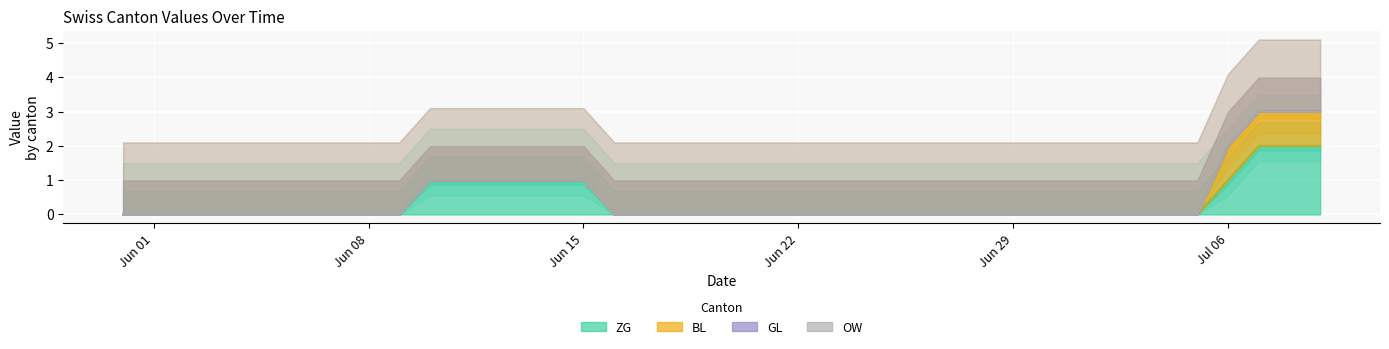

Does the chart display data point markers on the line(s)?

No